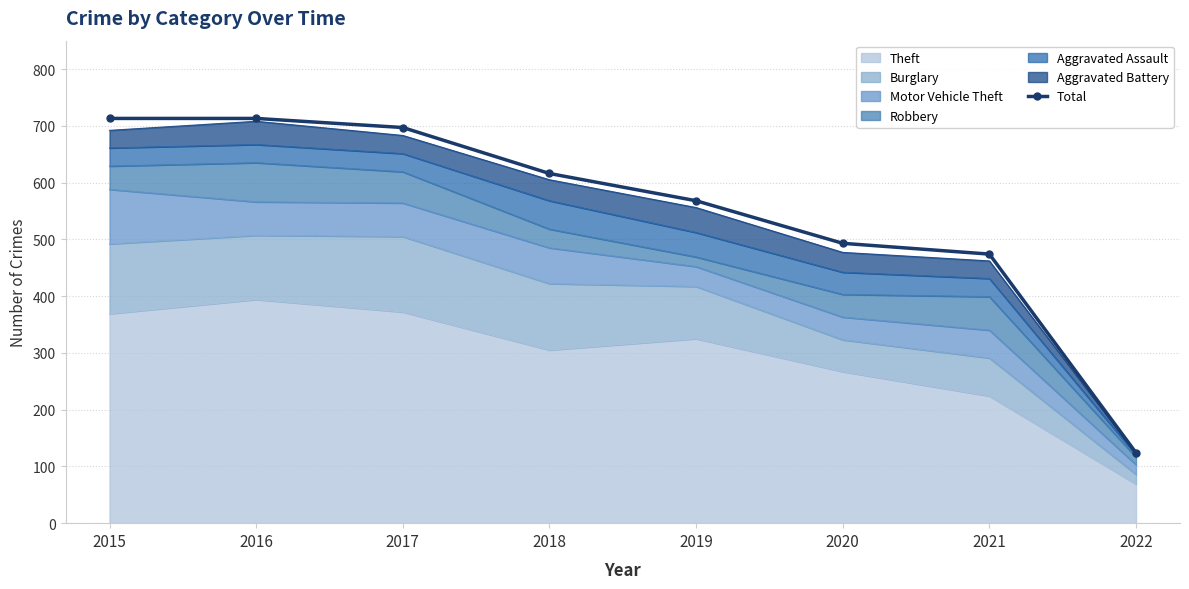

True or false: the data shows 274 at 2021.

False